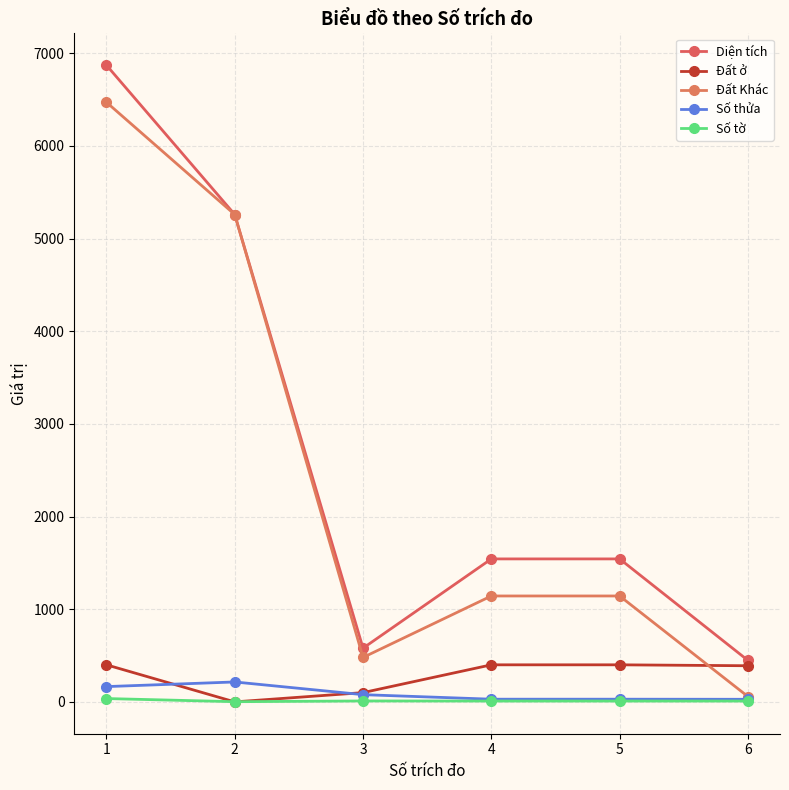

Reading left to right, transcribe all the data shown in this chart.

Diện tích: 1=6870.9	2=5259.3	3=579.6	4=1542.9	5=1542.9	6=447.8
Đất ở: 1=400.0	2=0.0	3=100.0	4=400.0	5=400.0	6=390.0
Đất Khác: 1=6470.9	2=5259.3	3=479.6	4=1142.9	5=1142.9	6=57.8
Số thửa: 1=165.0	2=215.0	3=78.0	4=29.0	5=29.0	6=28.0
Số tờ: 1=36.0	2=2.0	3=10.0	4=9.0	5=9.0	6=9.0